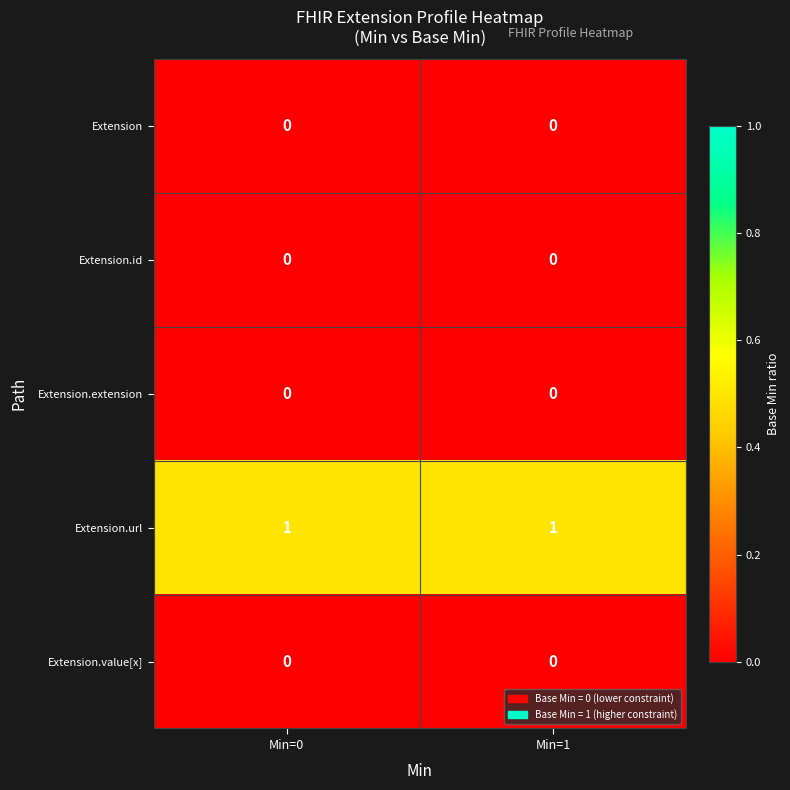

Which series has the largest total across all categories?

Extension.url